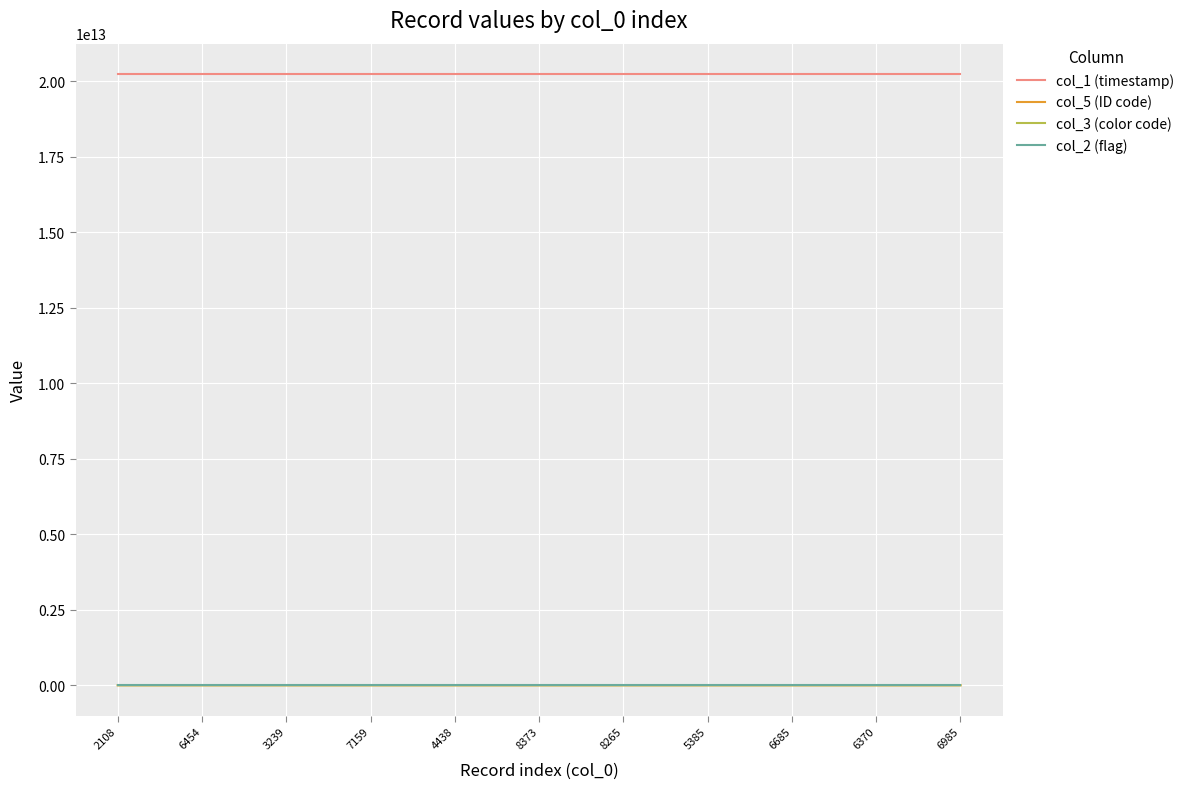

Which series has the largest range (max minus min)?

col_5 (ID code)